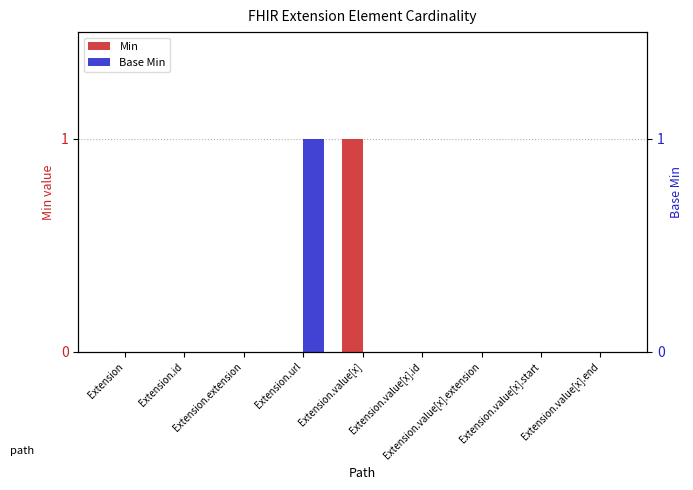

Which series has the largest total across all categories?

Min